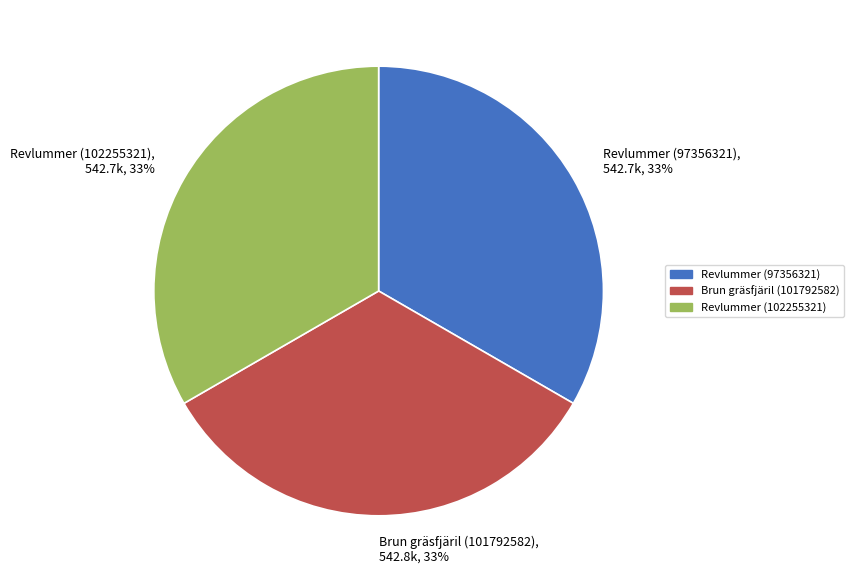

Does Brun gräsfjäril (101792582) account for over 50% of the chart?

No